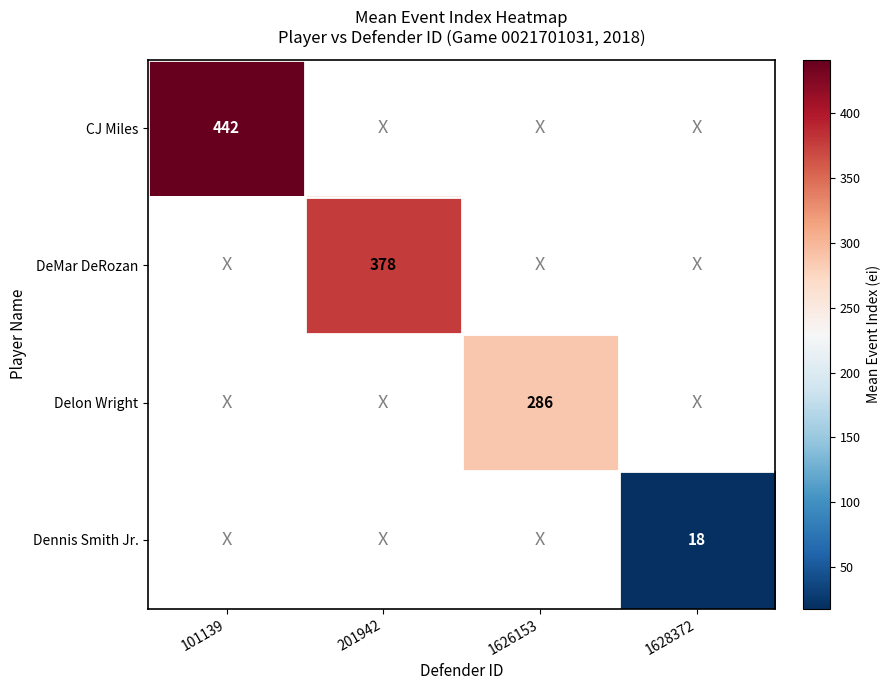

What is the smallest value displayed?

18.0